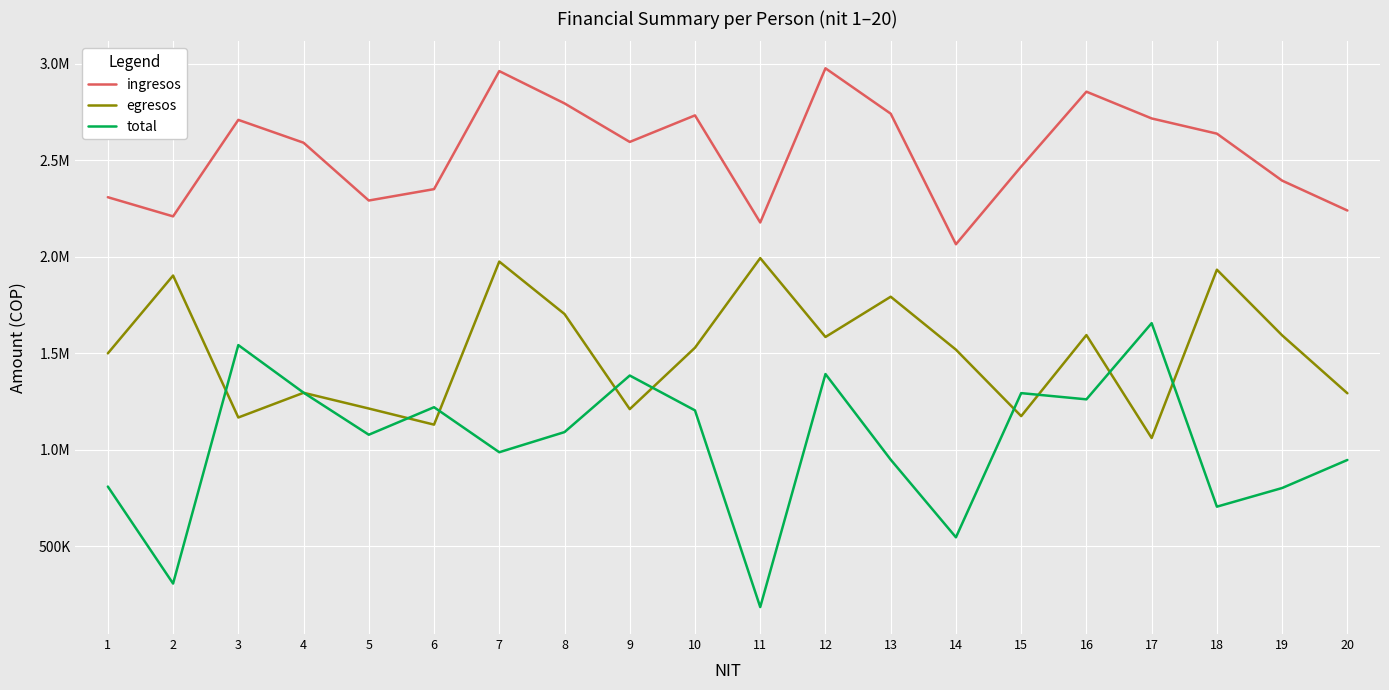

Which series has the widest spread of values?

total